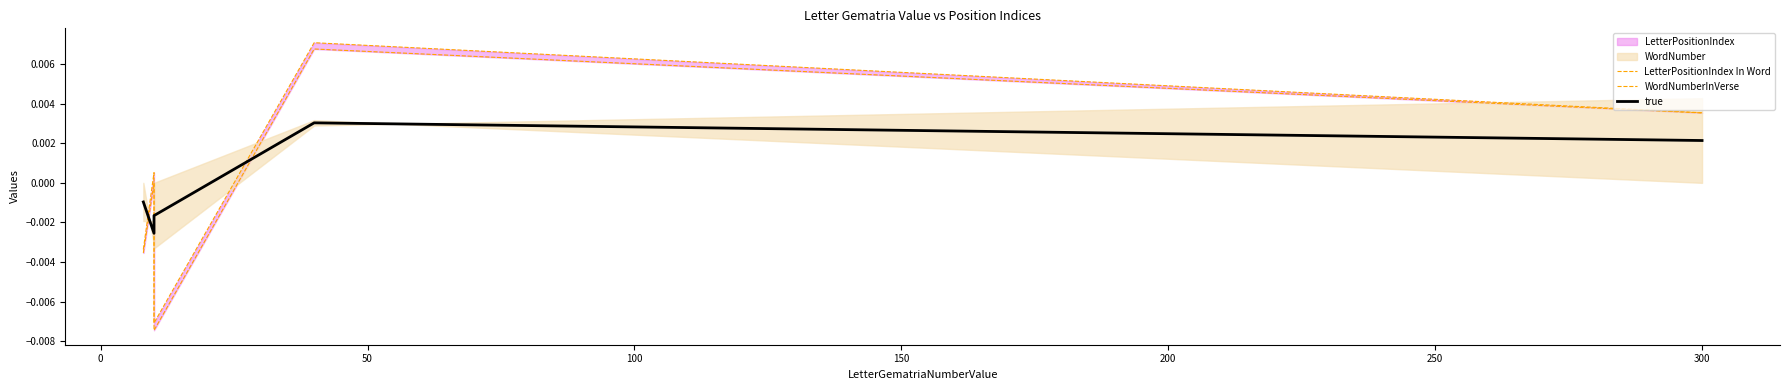

True or false: true has a value of -0.0 at −50.

False